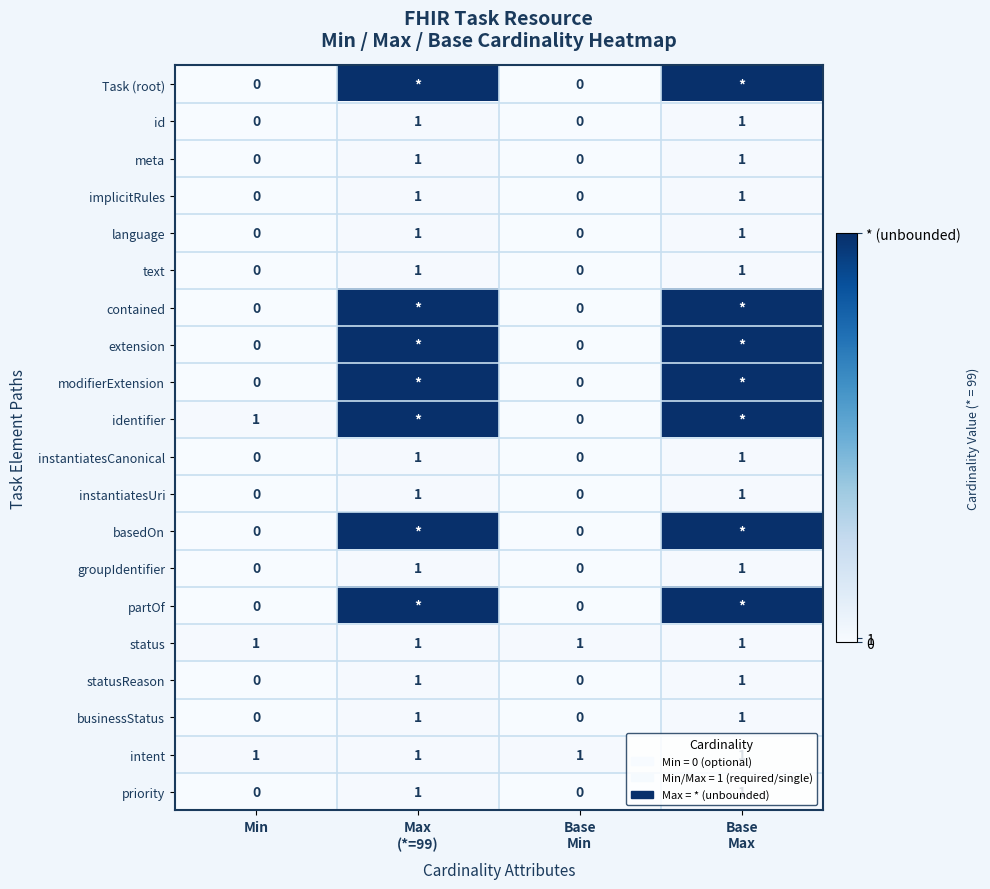

What is the sum of all status values?

4